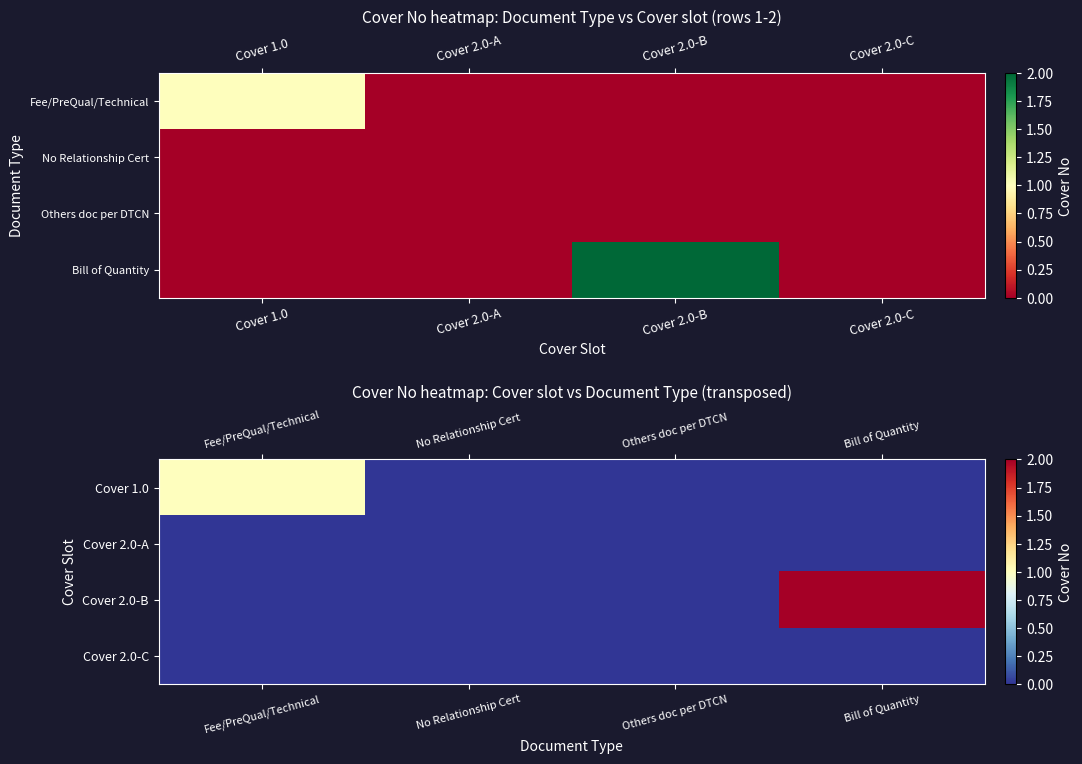

At how many categories does at least one series exceed 1?

1